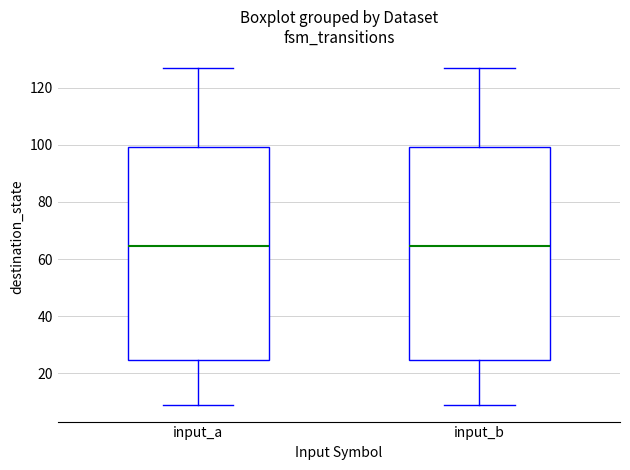

Where does the lower whisker of the box for input_a end on the y-axis? The values are not printed on the chart, so give them approximately, as read against the axis.

10